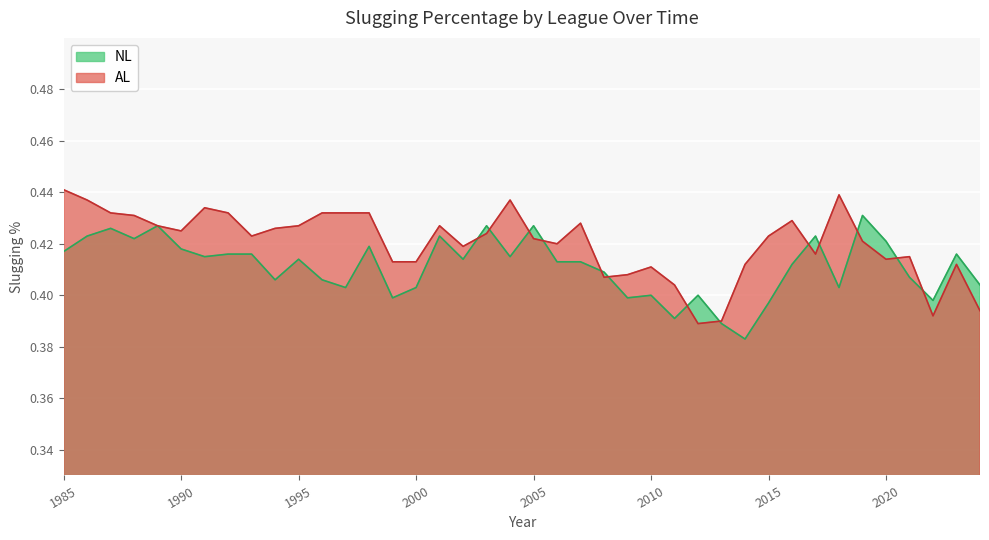

List the series in order of their overall mean, lowest first.

NL, AL